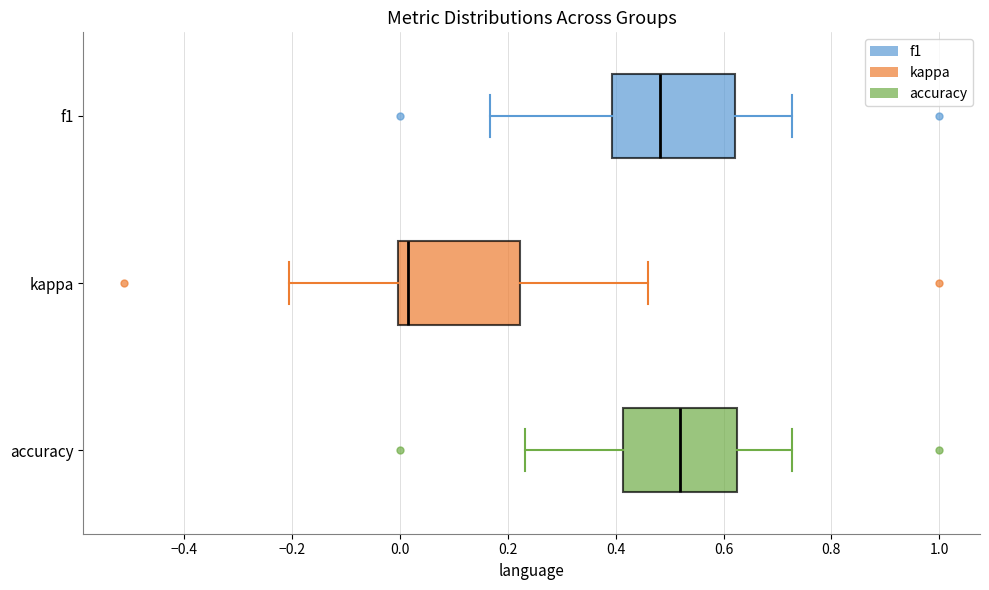

Reading bottom to top, transcribe this box plot: for each box, give where its median line is, the range the box spans, and where its two whiskers end, as read against the x-axis. The values are not printed on the chart, so give them approximately, as read against the axis.

accuracy: median 0.52, box 0.42 to 0.62, whiskers 0.24 to 0.72
kappa: median 0.02, box 0.00 to 0.22, whiskers -0.20 to 0.46
f1: median 0.48, box 0.40 to 0.62, whiskers 0.16 to 0.72